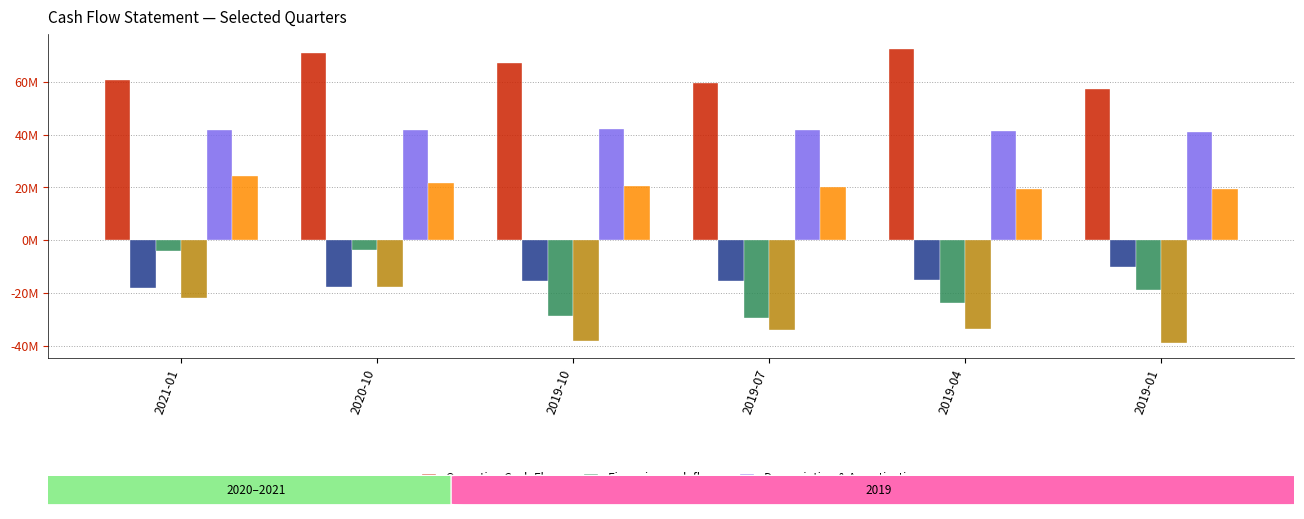

What is the smallest value displayed?

-39101000